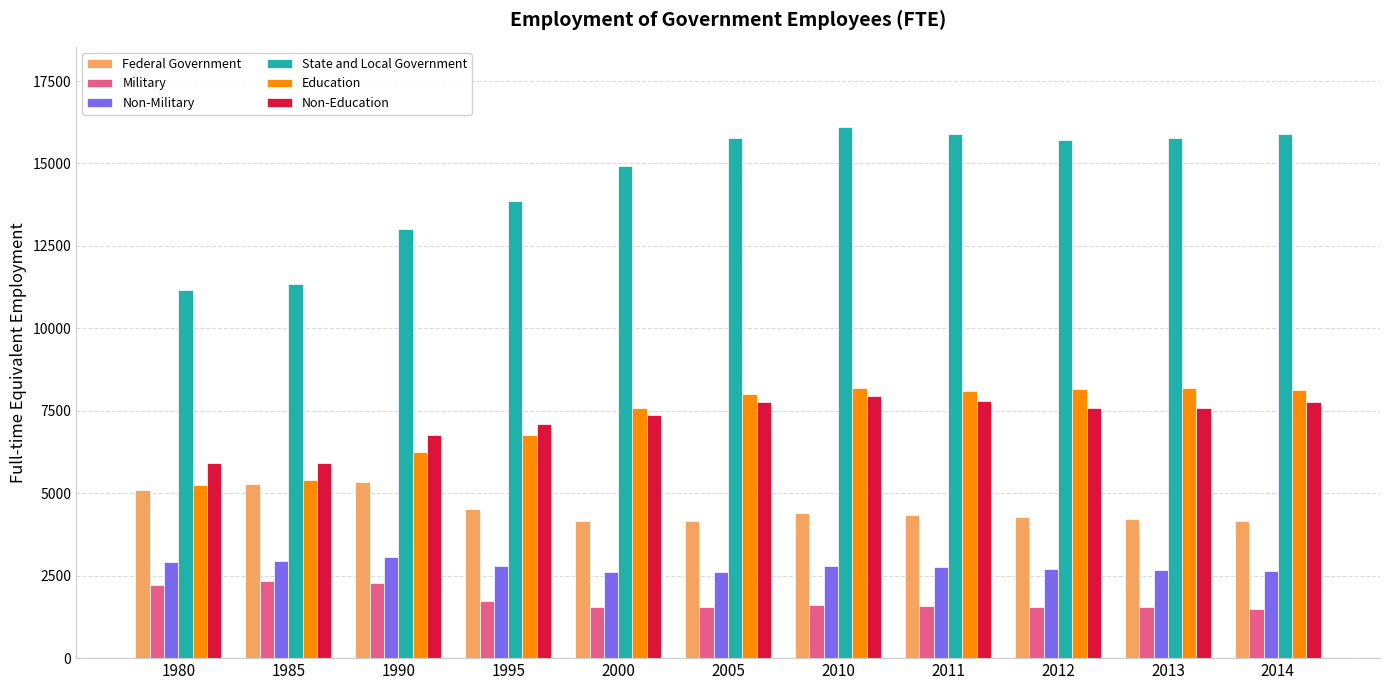

What are all the series names shown in the legend?

Federal Government, Military, Non-Military, State and Local Government, Education, Non-Education